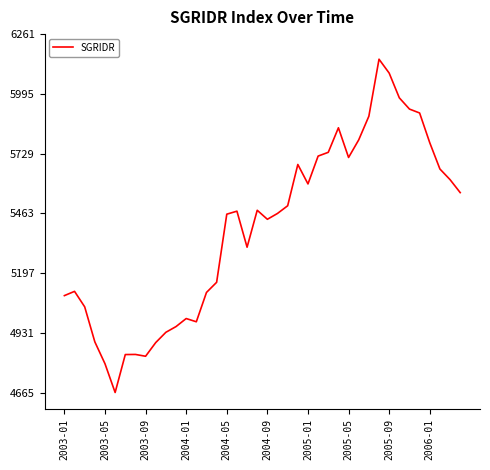

What is the difference between the maximum and minimum values?

1484.0